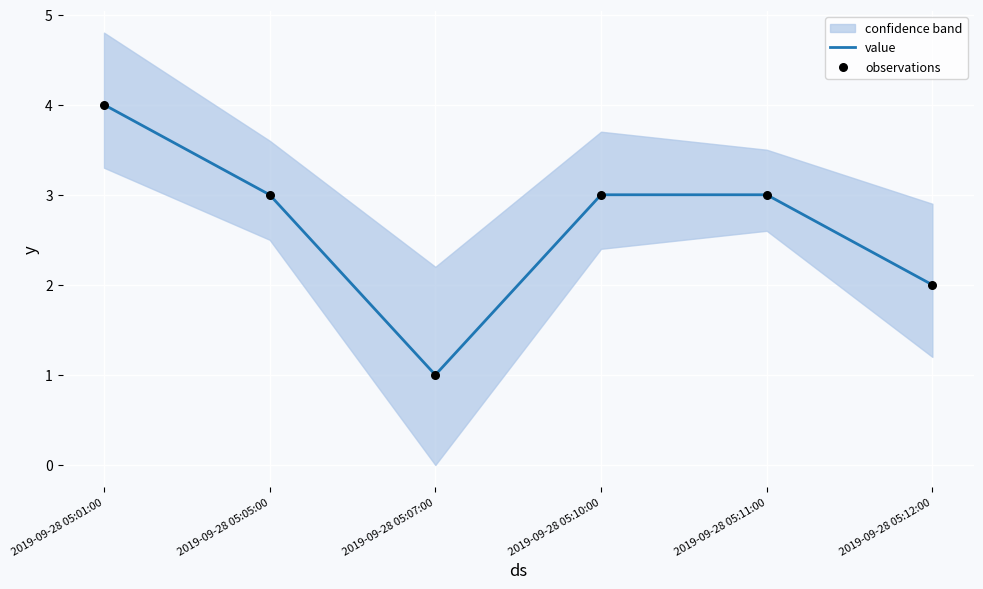

Which series has the largest total across all categories?

value